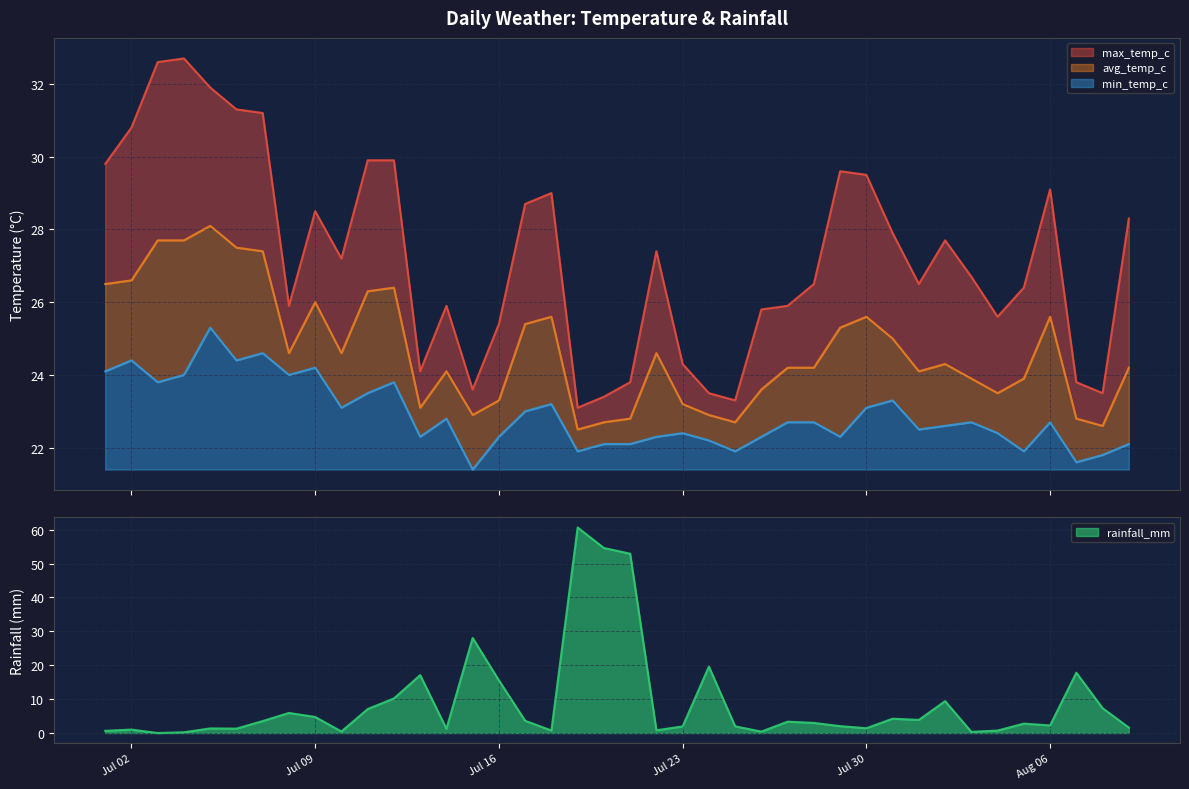

What is the value of the min_temp_c point at the 16th from the left?

22.3